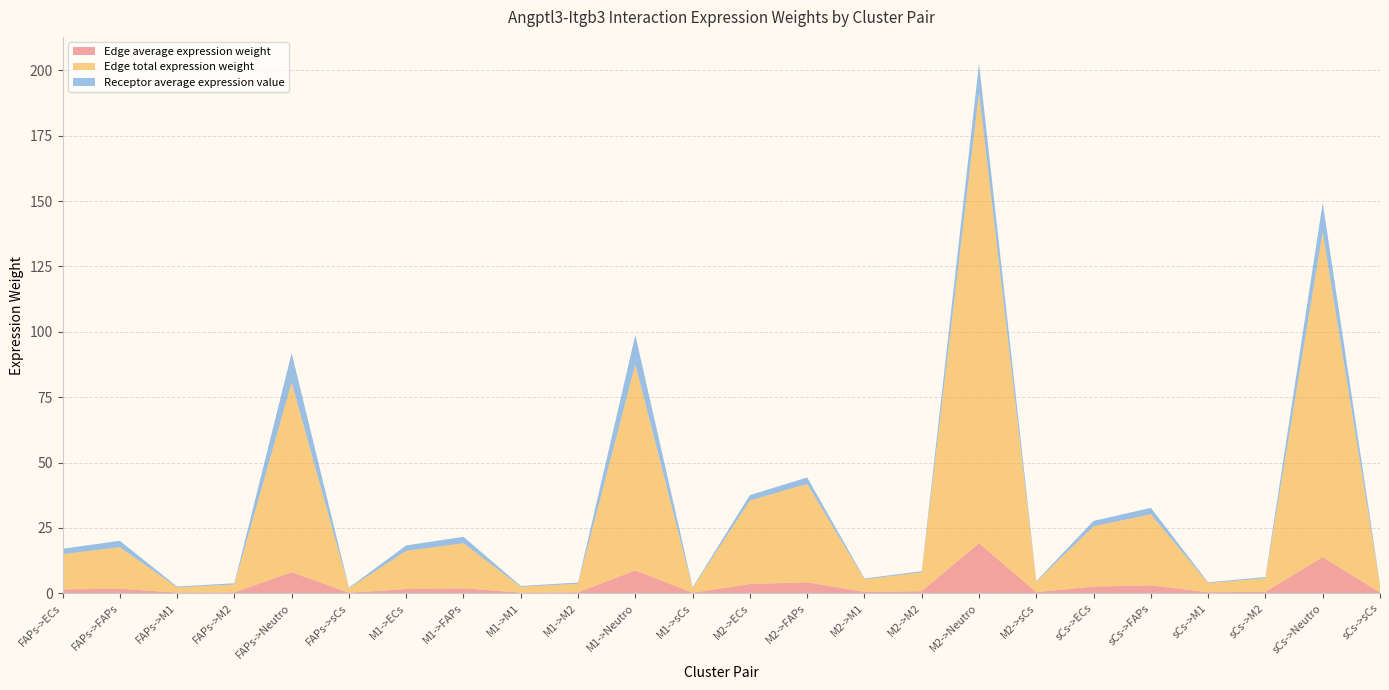

Reading left to right, extract all data points from this chart.

Edge average expression weight: 1.5	1.8	0.2	0.3	8.1	0.2	1.6	1.9	0.2	0.4	8.7	0.2	3.5	4.2	0.5	0.8	19.1	0.4	2.6	3.0	0.4	0.6	13.8	0.3
Edge total expression weight: 13.4	15.9	2.0	3.0	72.5	1.7	14.6	17.2	2.2	3.3	78.7	1.8	31.9	37.6	4.8	7.2	172.2	4.0	23.0	27.2	3.5	5.2	124.3	2.9
Receptor average expression value: 2.1	2.5	0.3	0.5	11.3	0.3	2.1	2.5	0.3	0.5	11.3	0.3	2.1	2.5	0.3	0.5	11.3	0.3	2.1	2.5	0.3	0.5	11.3	0.3